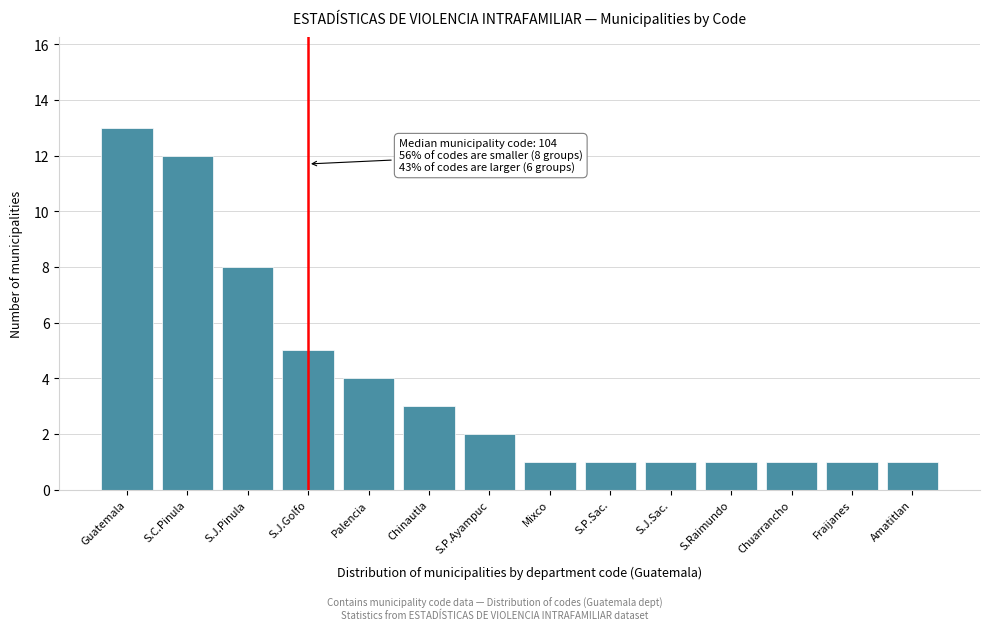

Reading left to right, extract all data points from this chart.

13	12	8	5	4	3	2	1	1	1	1	1	1	1